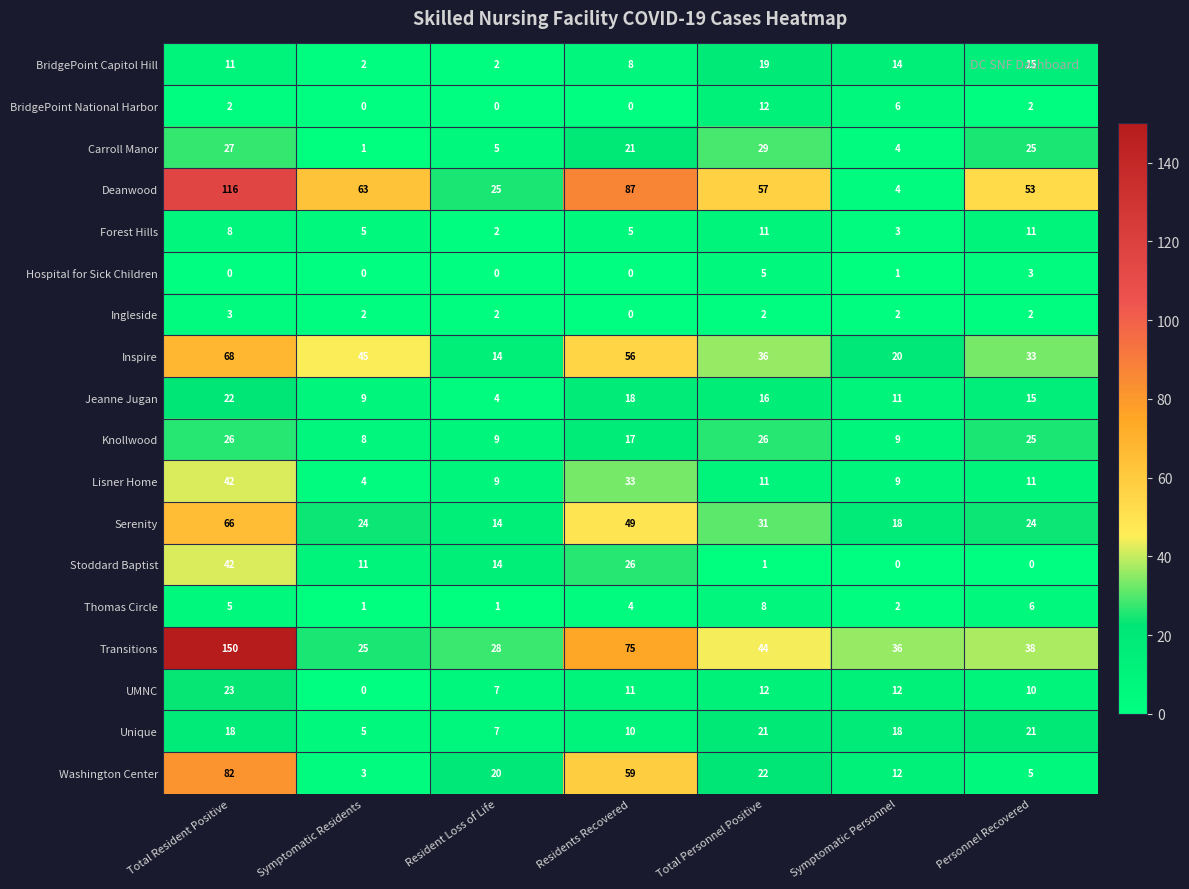

What is the difference between the highest and lowest values at Symptomatic Personnel?

36